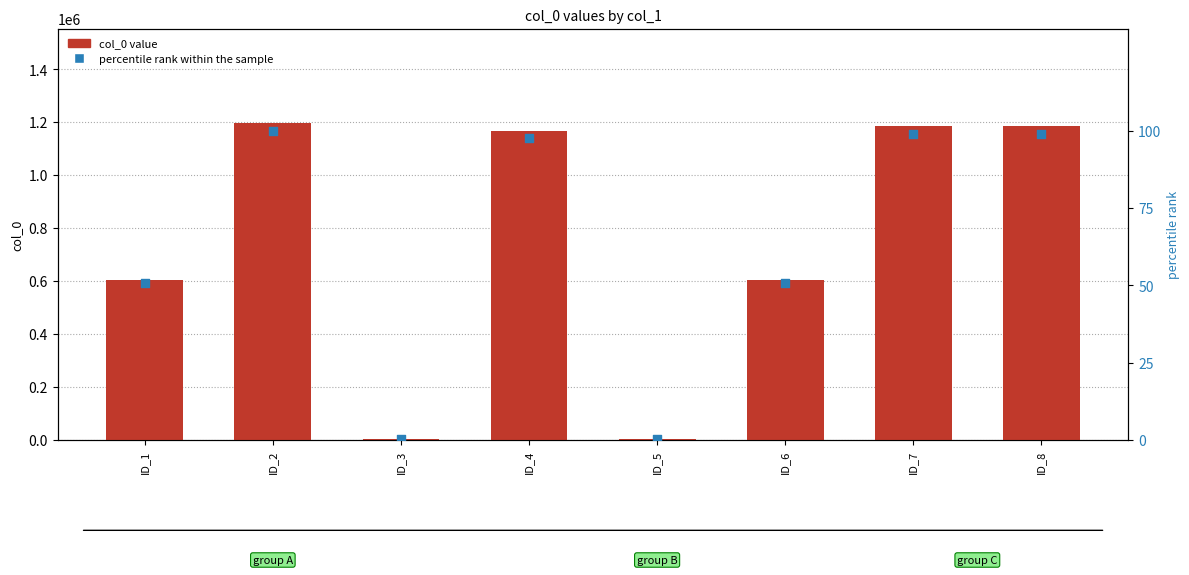

What is the total value across all series at ID_6?

604951.6